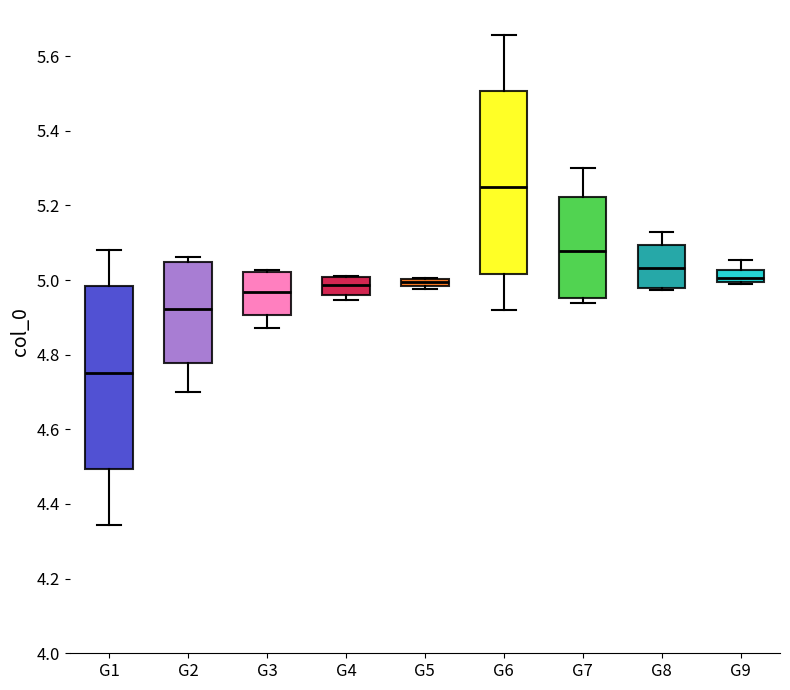

Where is the lower edge of the box for G6 on the y-axis? The values are not printed on the chart, so give them approximately, as read against the axis.

5.02